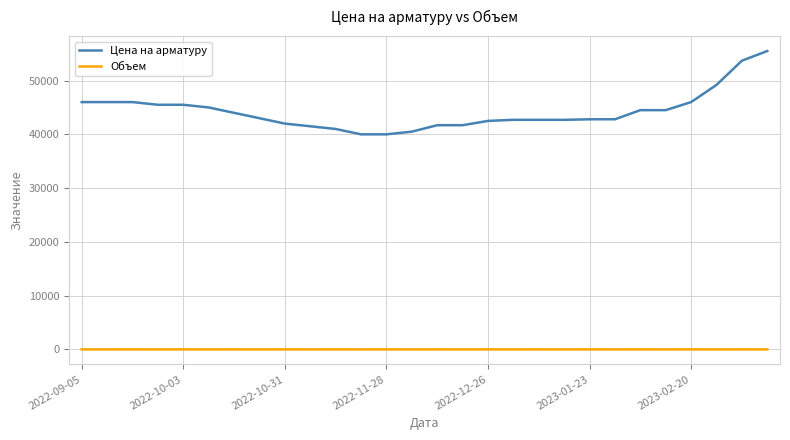

True or false: Цена на арматуру and Объем cross at least once.

False